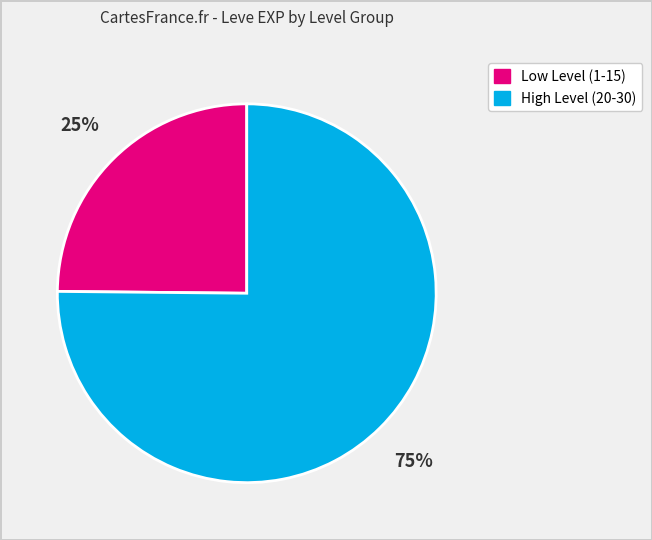

To the nearest percent, what is the difference between the largest and smallest slice percentages?

50%